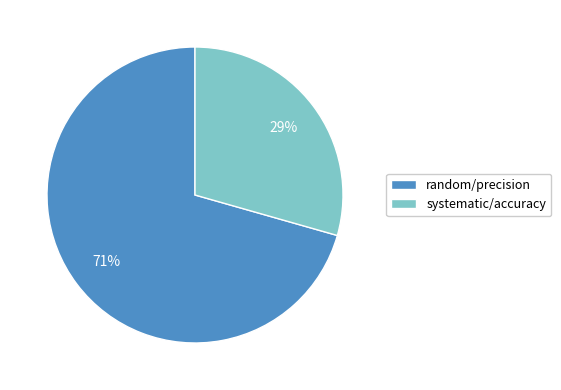

Does random represent more than half of the total?

Yes